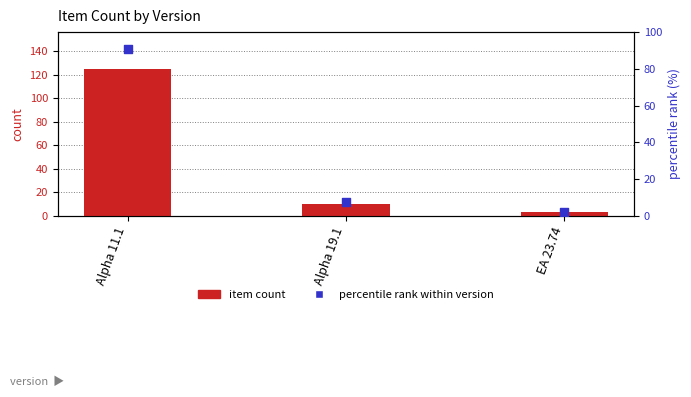

What is the total value across all series at Alpha 19.1?

17.2